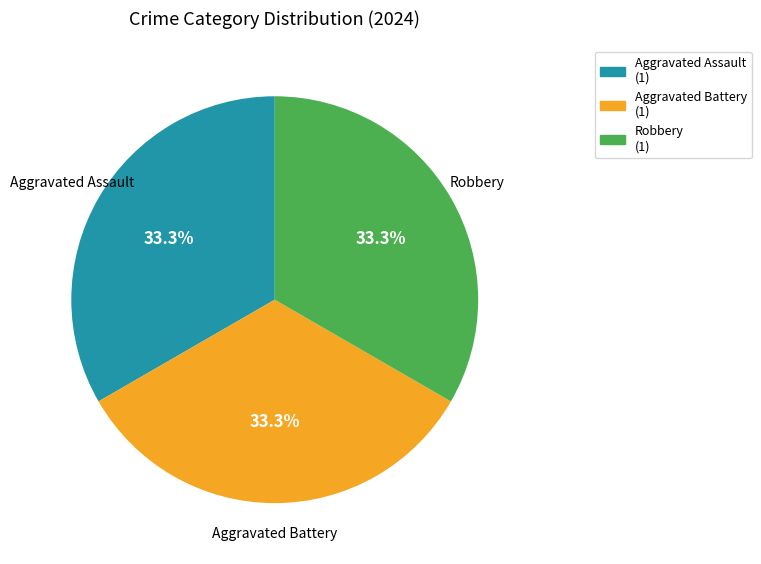

How many slices are in this pie chart?

3